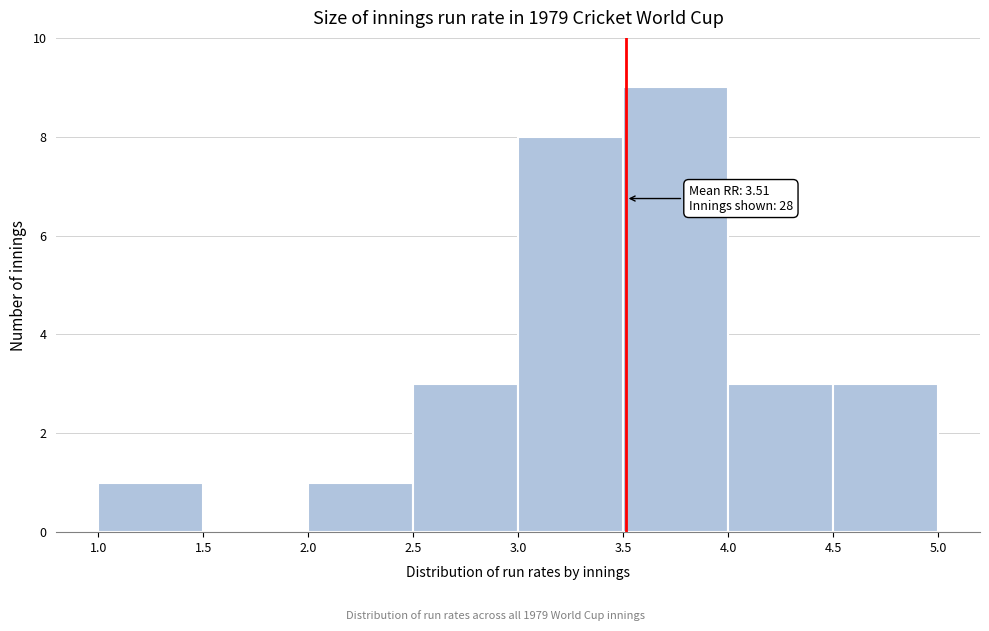

Which range on the x-axis has the tallest bar?

3.5 to 4.0